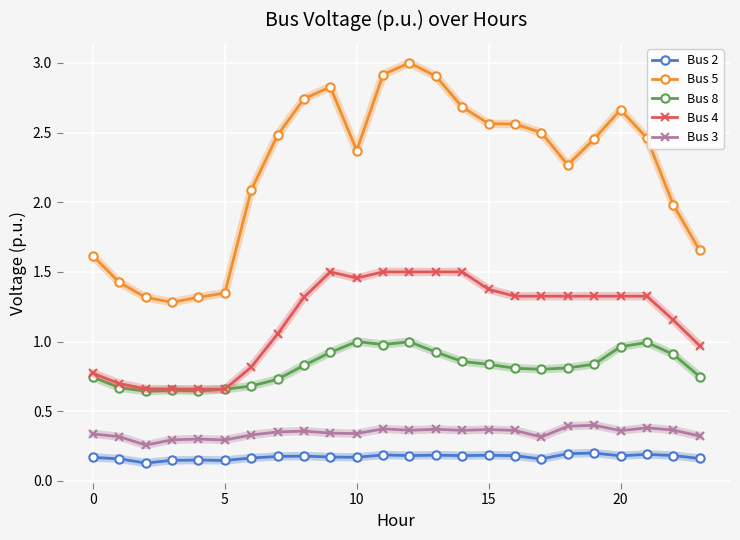

True or false: Bus 2 has more than 0 interior local peaks.

True